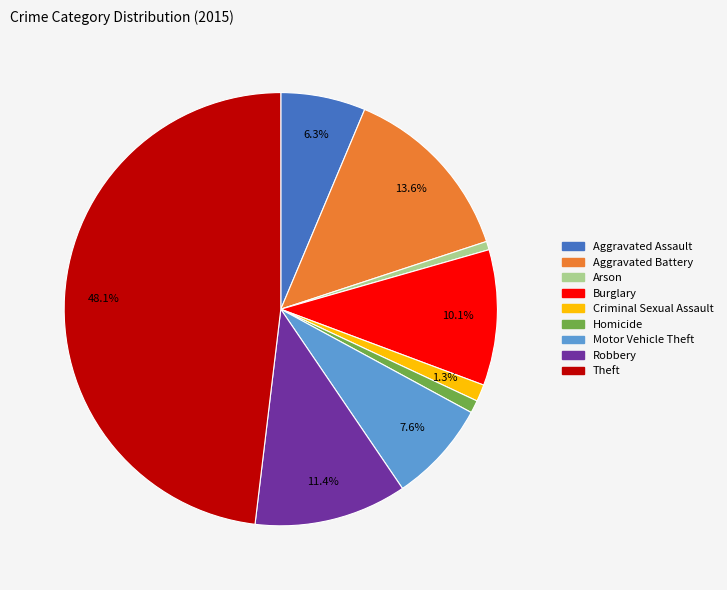

Does any single category account for the majority?

No